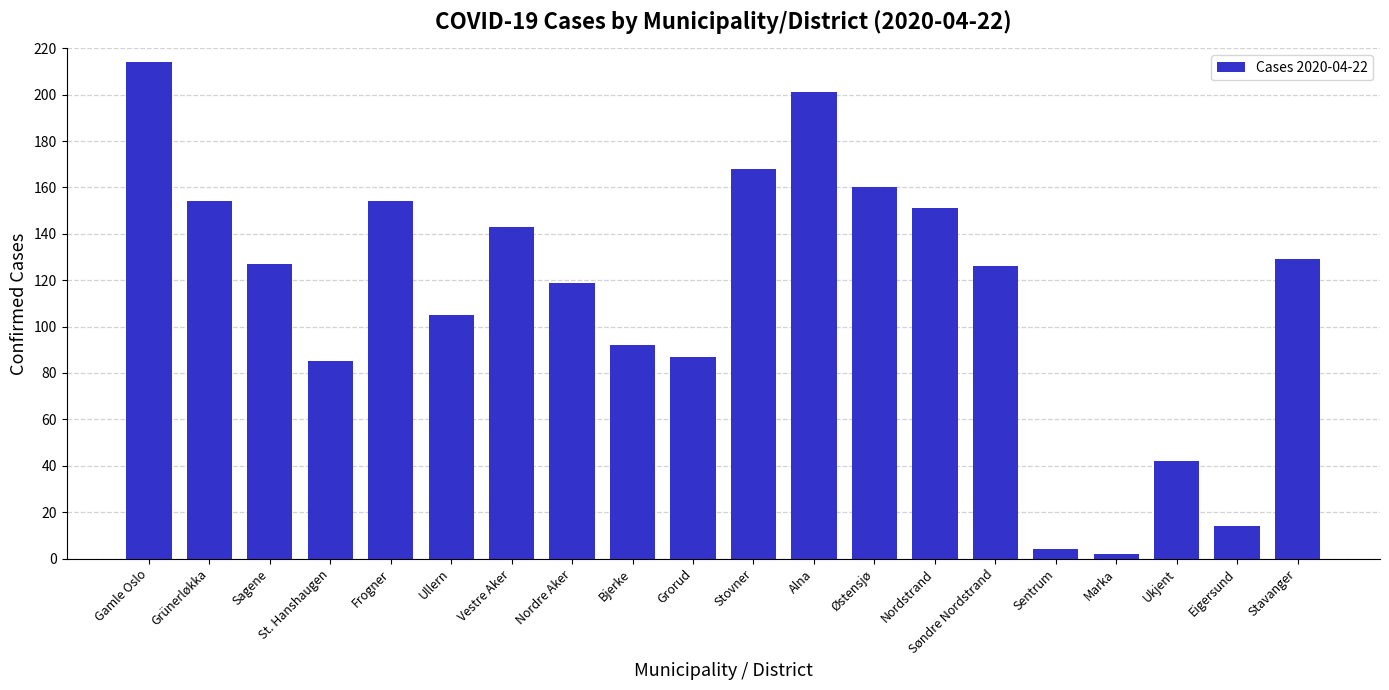

What is the label of the 16th bar from the right?

Frogner